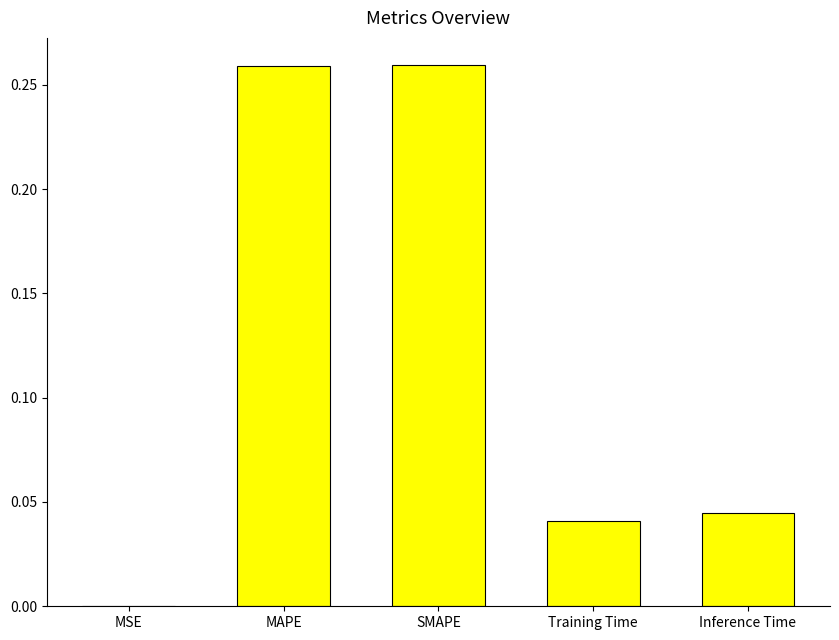

Which has a higher value, MAPE or Inference Time?

MAPE